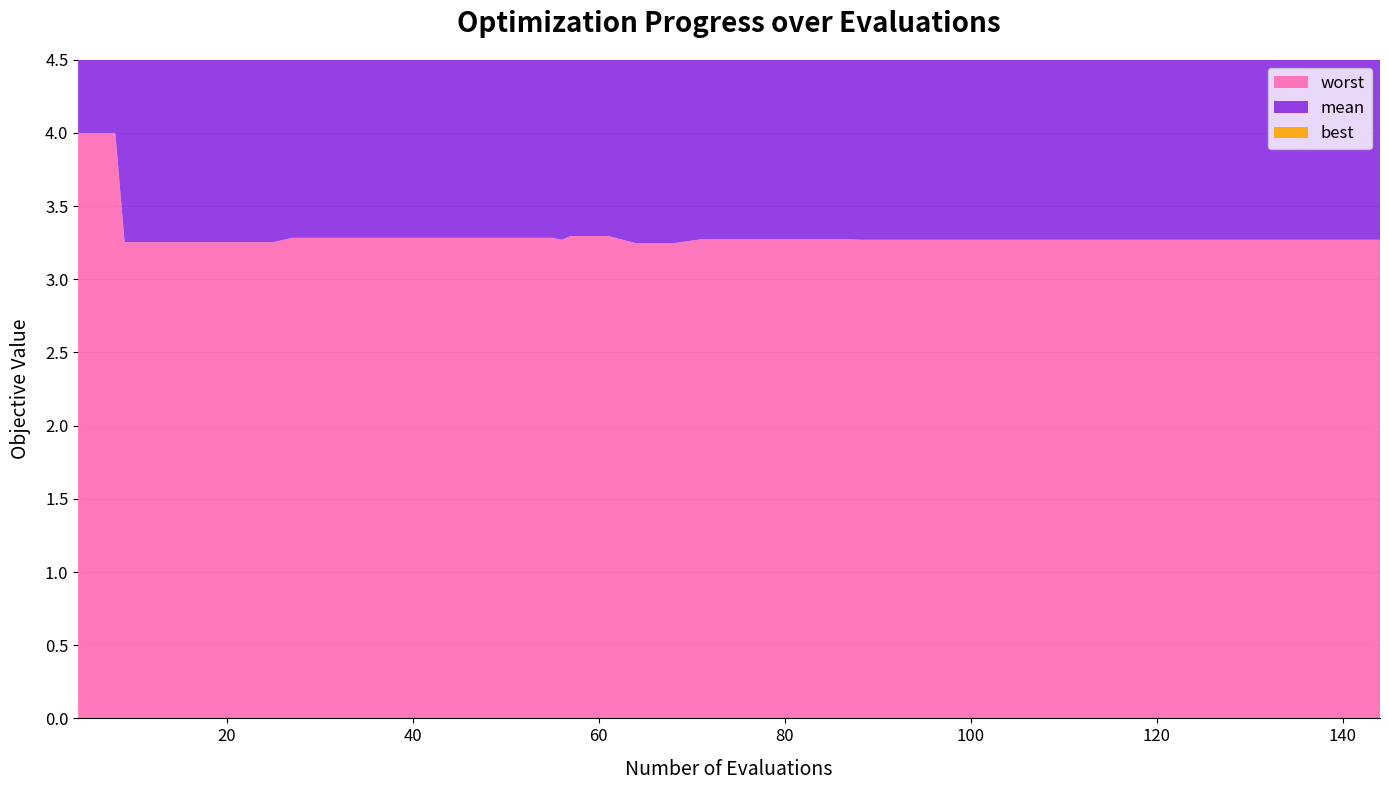

Reading right to left, list all the values displayed in this chart.

mean: 1.7	1.7	1.7	1.7	1.7	1.7	1.7	1.7	1.7	1.7	1.7	1.7	1.7	1.7	1.7	1.7	1.7	1.7	1.7	1.7	1.7	1.7	1.7	1.7	1.7	1.7	1.7	1.7	1.7	1.7	1.7	1.7	1.7	1.8	1.8	1.8	1.8	1.8	2.1	3.3
best: 0.0	0.0	0.0	0.0	0.0	0.0	0.0	0.0	0.0	0.0	0.0	0.0	0.0	0.0	0.0	0.1	0.1	0.1	0.1	0.1	0.2	0.2	0.1	0.1	0.0	0.1	0.1	0.1	0.1	0.1	0.1	0.1	0.1	0.3	0.3	0.3	0.3	0.3	0.3	2.1
worst: 3.3	3.3	3.3	3.3	3.3	3.3	3.3	3.3	3.3	3.3	3.3	3.3	3.3	3.3	3.3	3.3	3.3	3.3	3.3	3.3	3.2	3.2	3.3	3.3	3.3	3.3	3.3	3.3	3.3	3.3	3.3	3.3	3.3	3.3	3.3	3.3	3.3	3.3	4.0	4.0